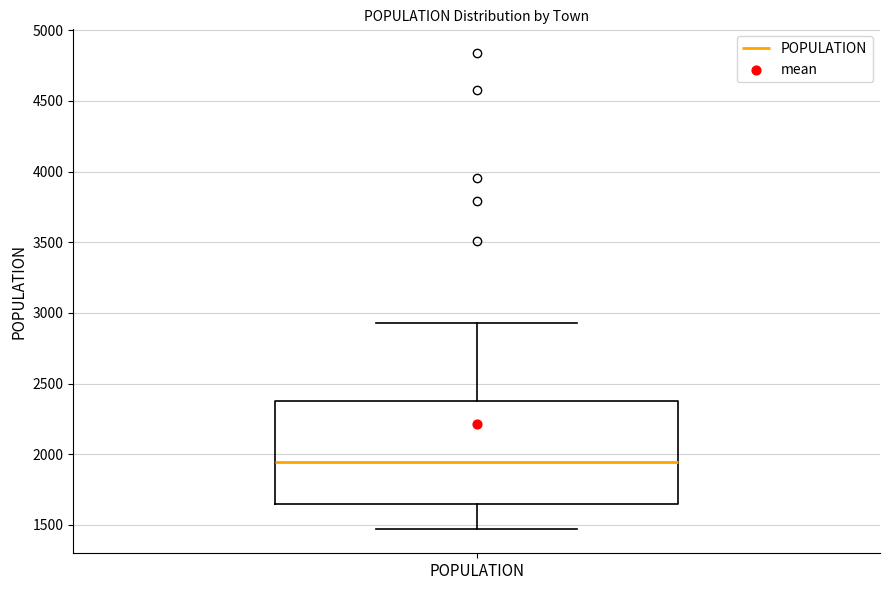

Read this box plot against the y-axis: the position of the median line, the range covered by the box, and the ends of both whiskers. The values are not printed on the chart, so give them approximately, as read against the axis.

median 1950, box 1650 to 2400, whiskers 1450 to 2950